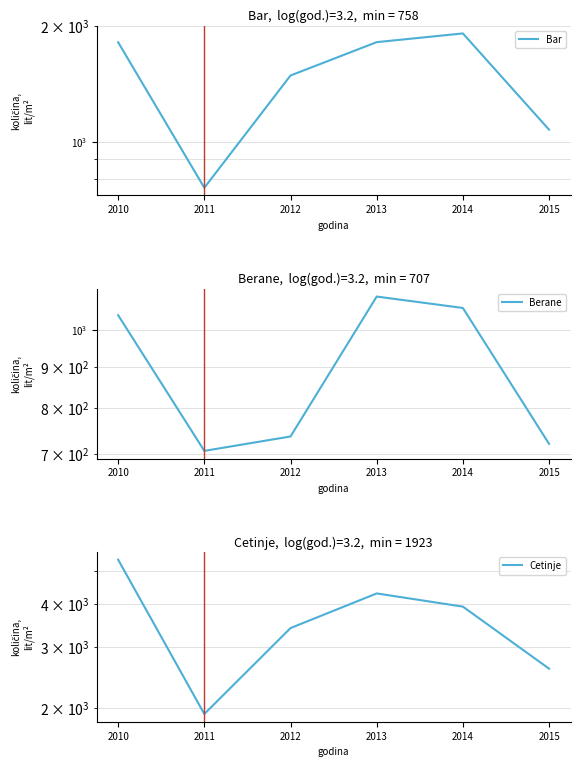

List the series in order of their peak value, highest first.

Cetinje, Bar, Berane